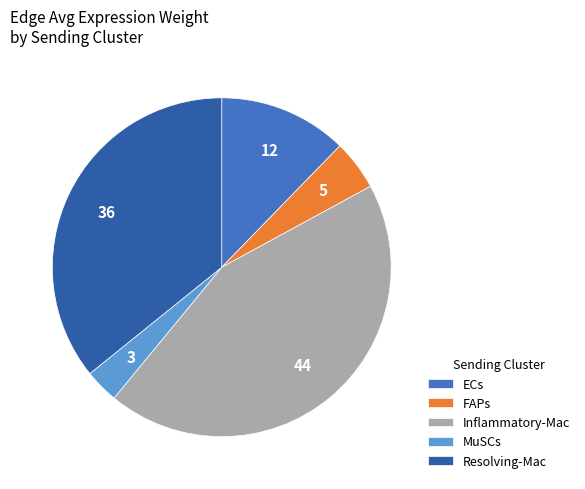

Do ECs and FAPs together represent more than half of the pie?

No